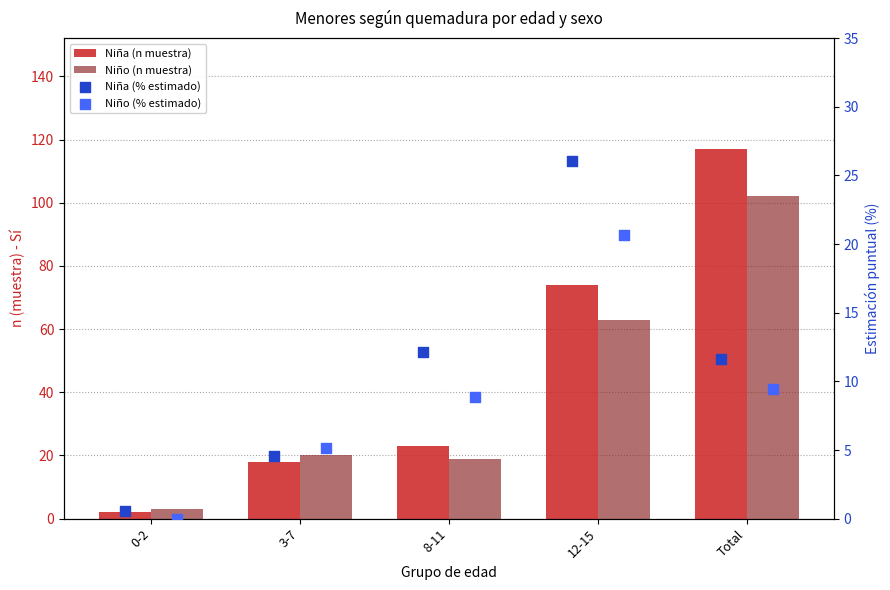

At how many categories does at least one series exceed 50?

2